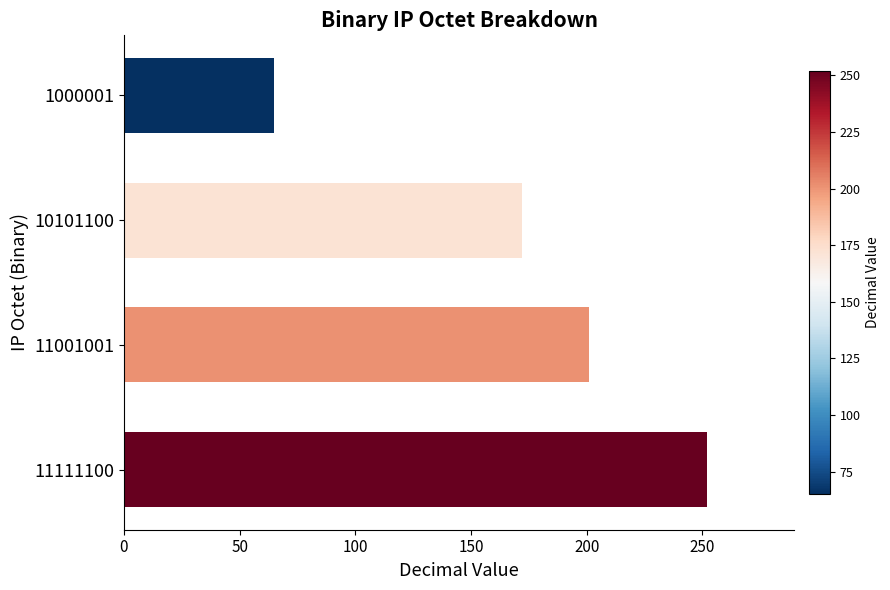

What is the sum of the values at 11001001 and 10101100?

373